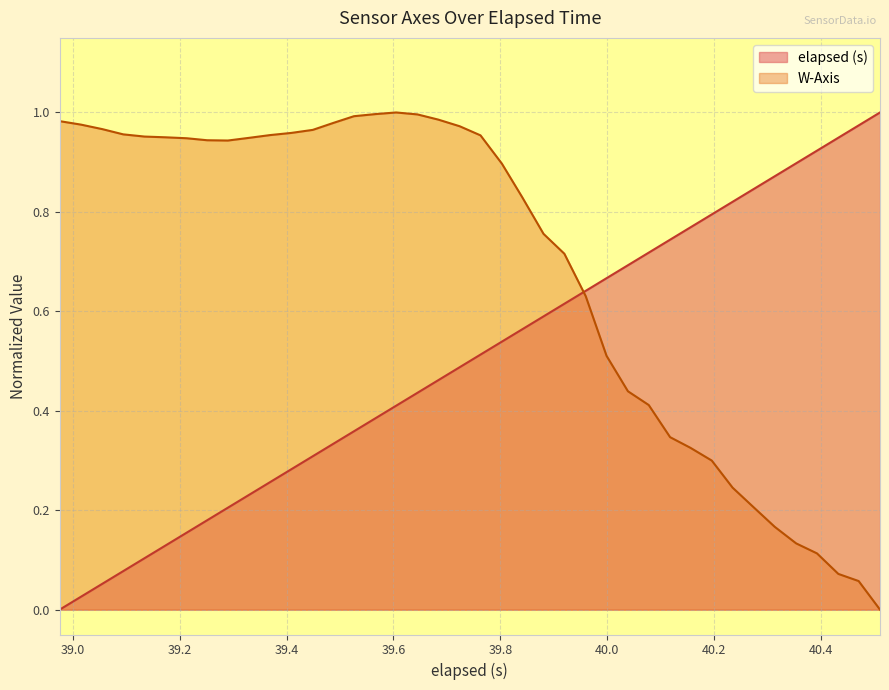

List the series in order of their overall mean, highest first.

W-Axis, elapsed (s)